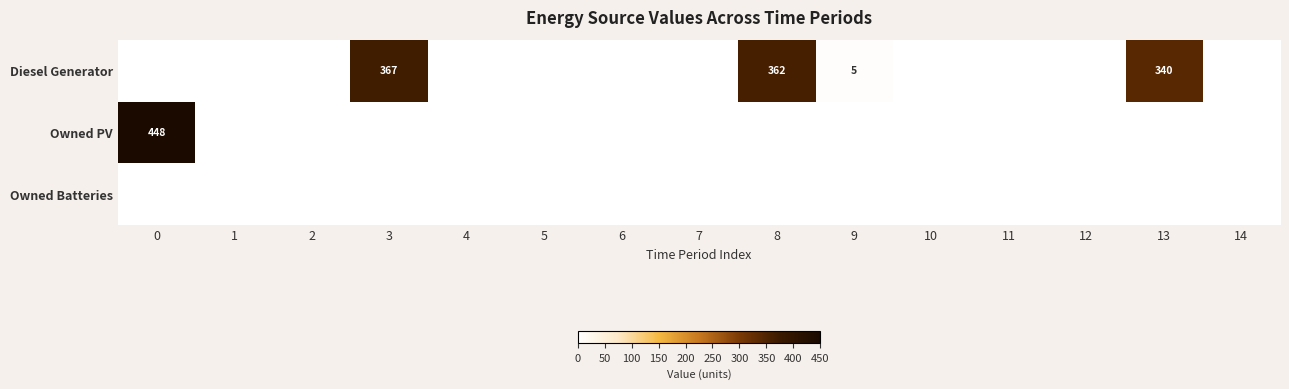

True or false: Diesel Generator has a value of 630 at 3.

False